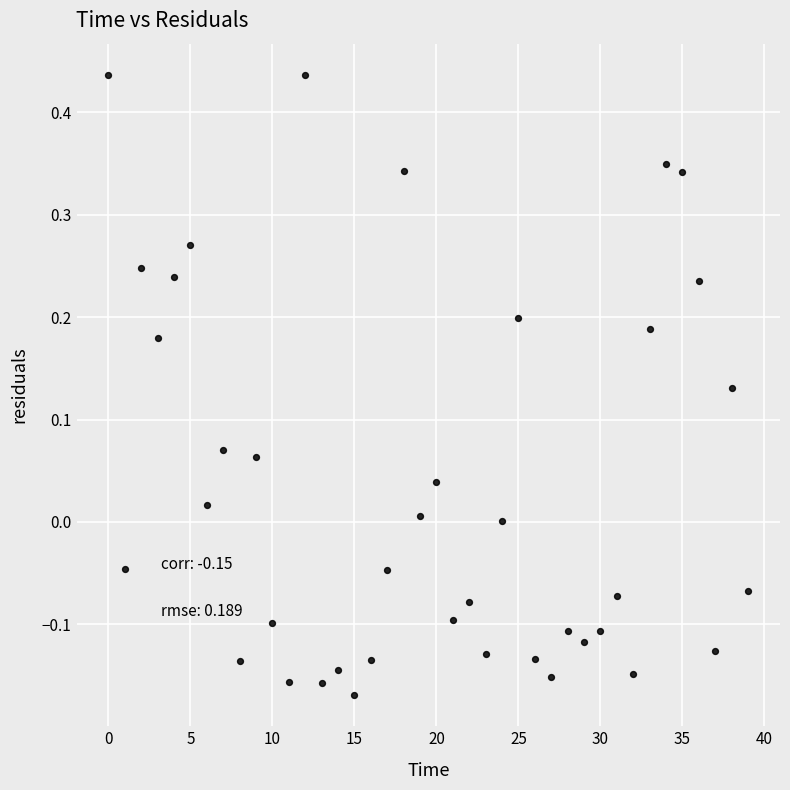

What is the range of Y values (max minus min)?

0.6